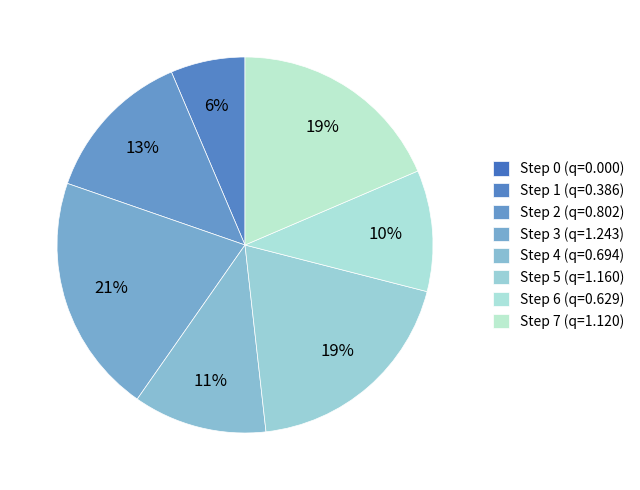

How many segments does this pie chart have?

8